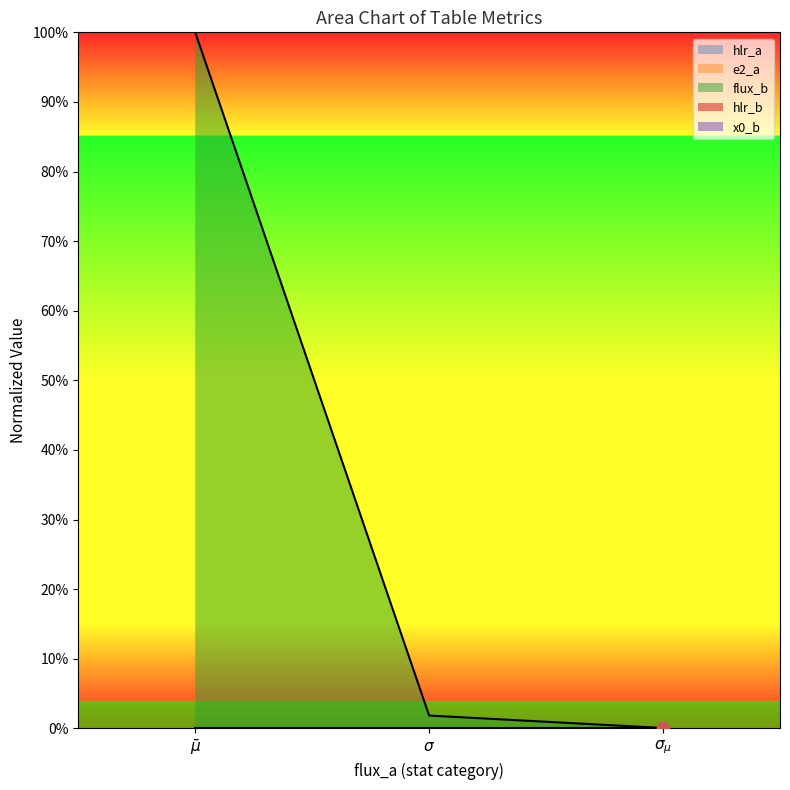

Is the value of x0_b at $\sigma_{\mu}$ greater than the value of e2_a at $\sigma$?

No